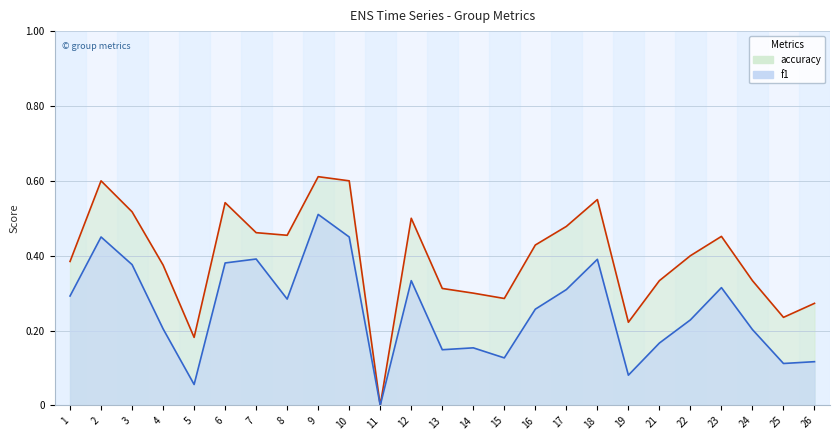

Is it true that f1 equals -0.3 at 11?

False